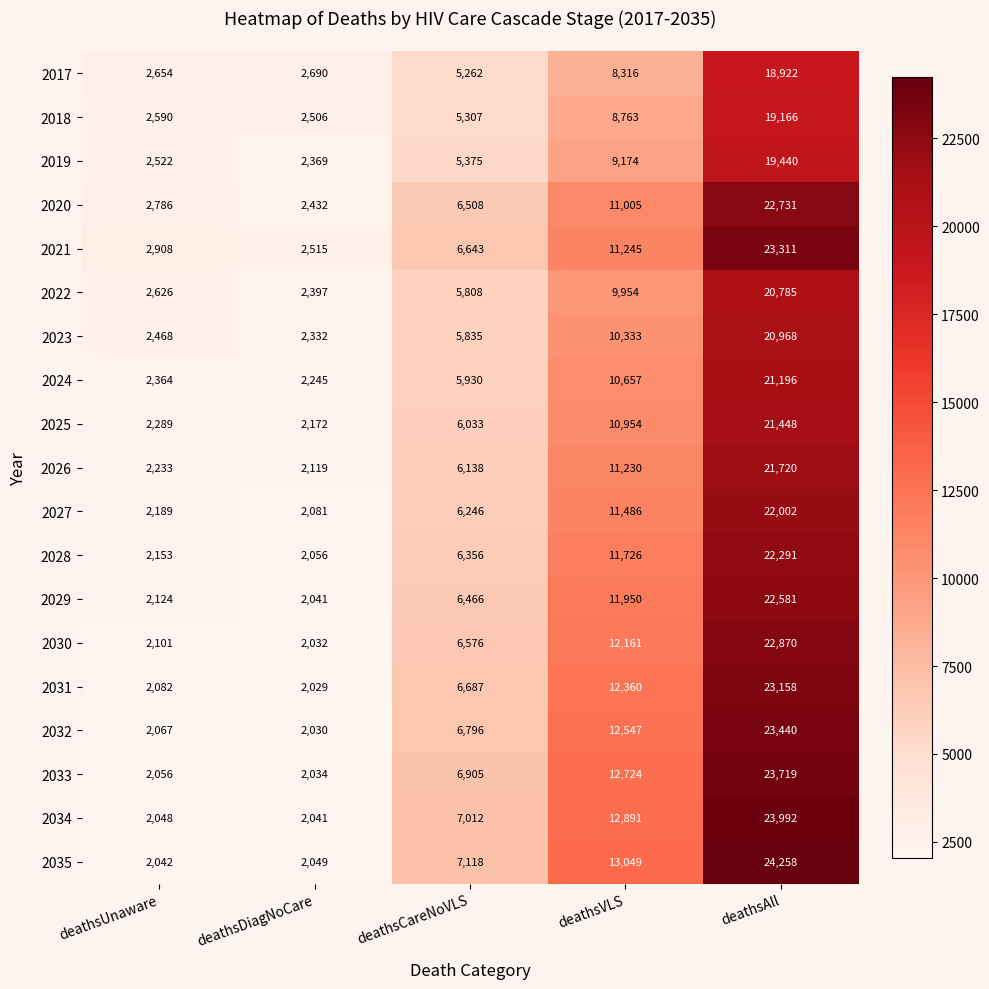

Between deathsVLS and deathsAll, which series saw the biggest shift?

2021